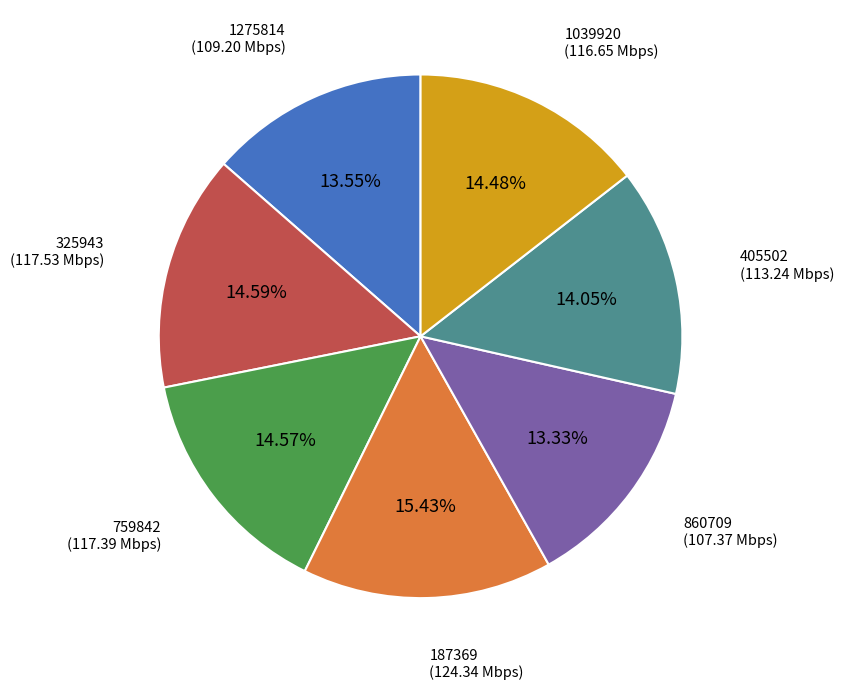

To the nearest percent, what is the difference between the largest and smallest slice percentages?

2%